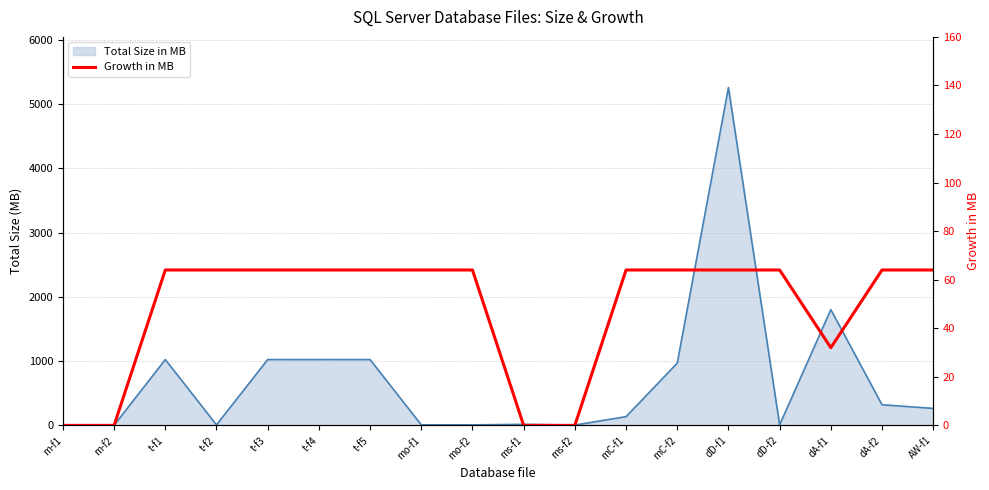

How many data points does each series have?

18